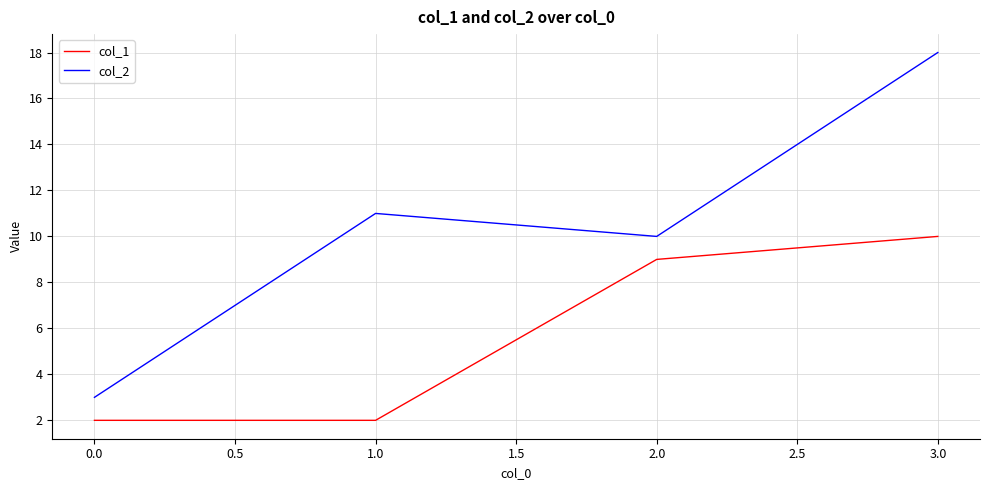

True or false: col_1 has more than 1 points higher than both neighbors.

False